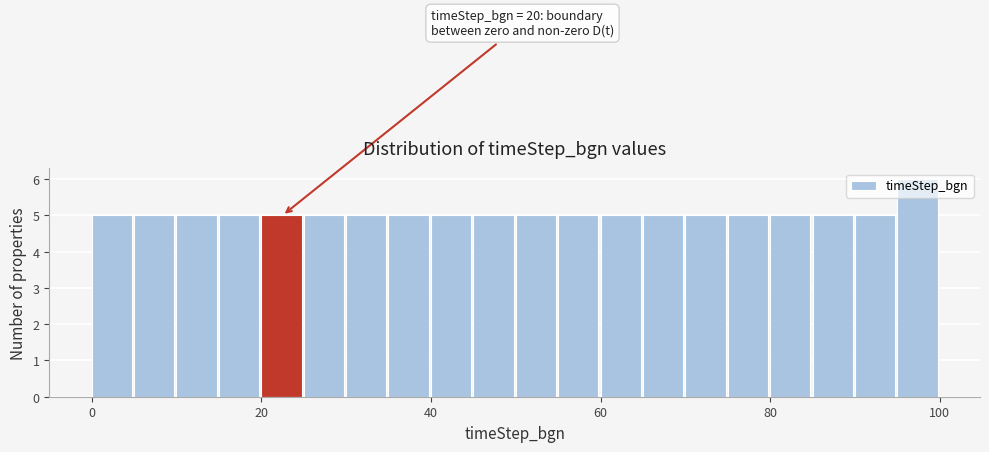

Read against the x-axis, roughly where is the centre of the tallest bar?

98